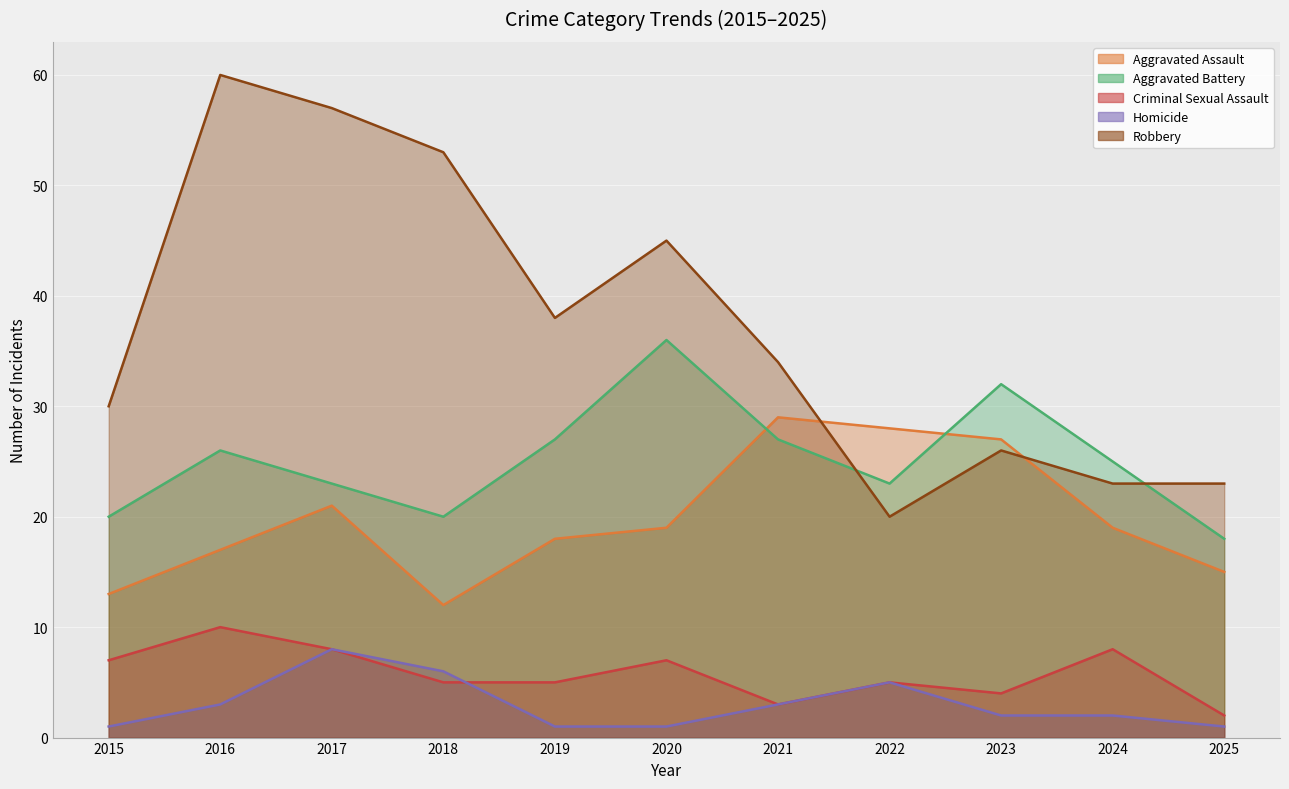

The Aggravated Assault series shows 12 at 2018. True or false?

True